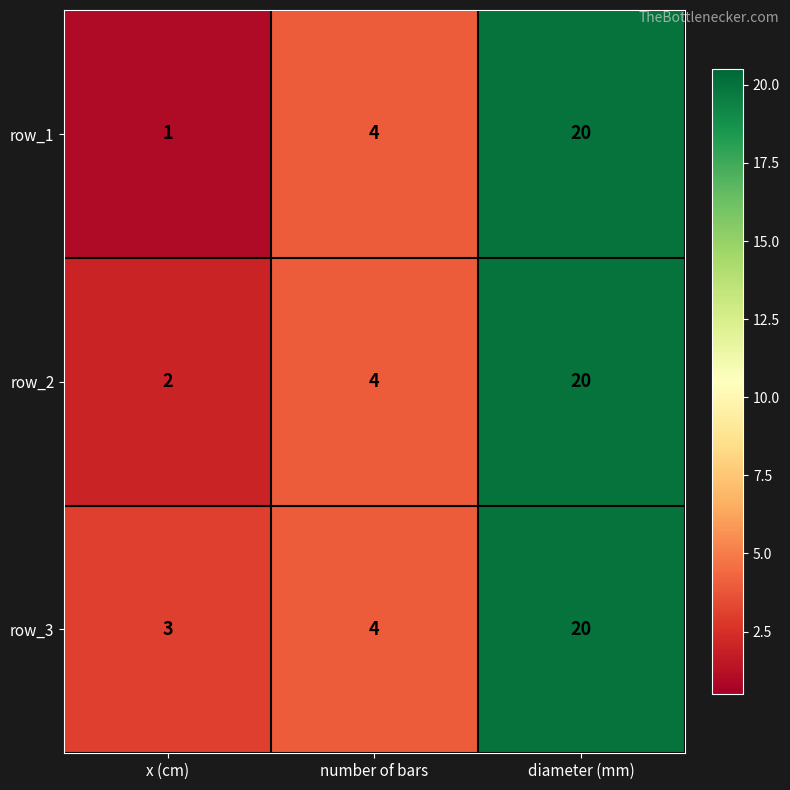

Count the row_1 values in the range 1 to 20.

3